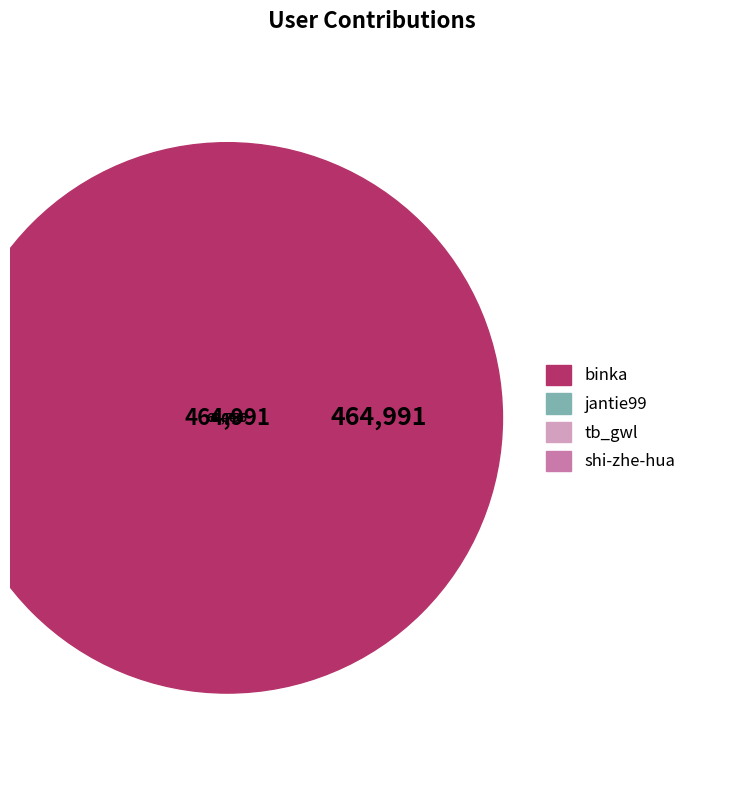

To the nearest percent, what percentage of the pie is jantie99?

12%